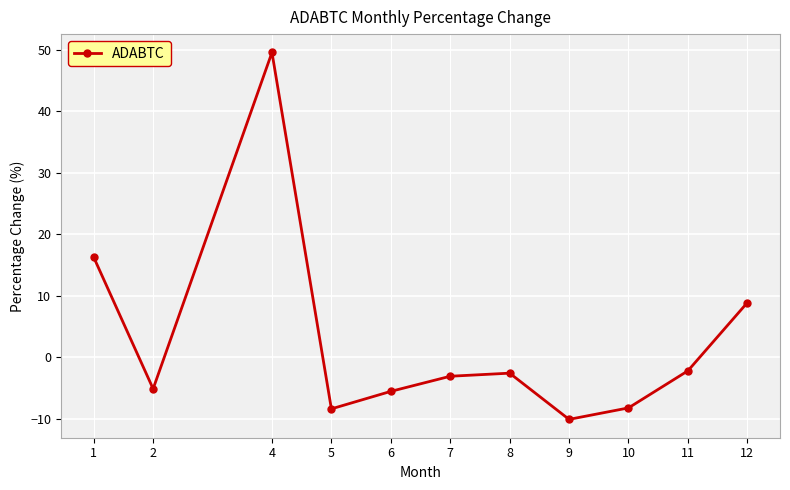

What is the difference between the maximum and minimum values?

59.7